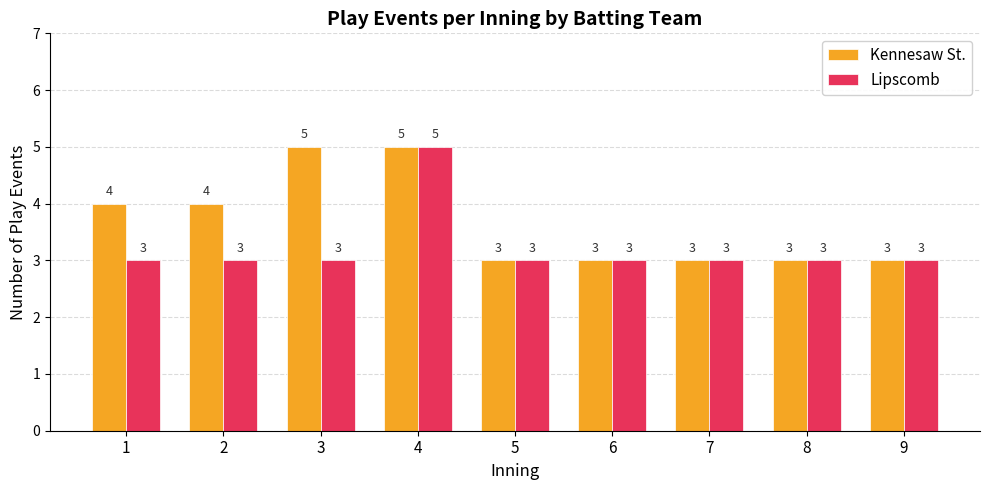

Is it true that Kennesaw St. equals 1 at 9?

False